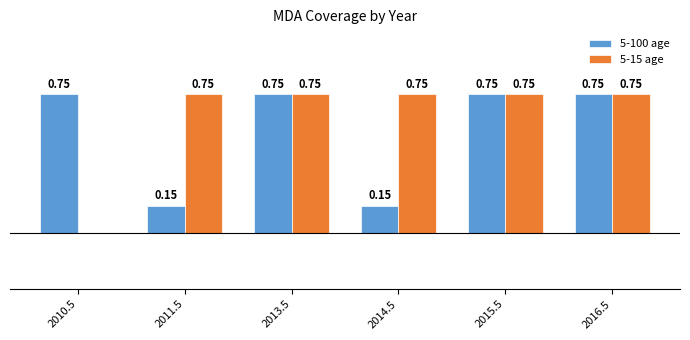

Which series changed the most between 2014.5 and 2015.5?

5-100 age